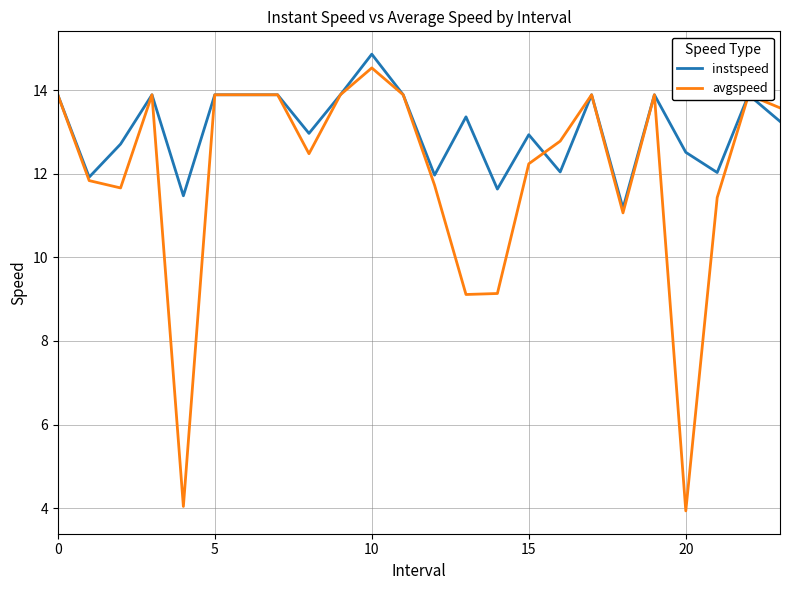

What is the maximum value shown in the chart?

14.9